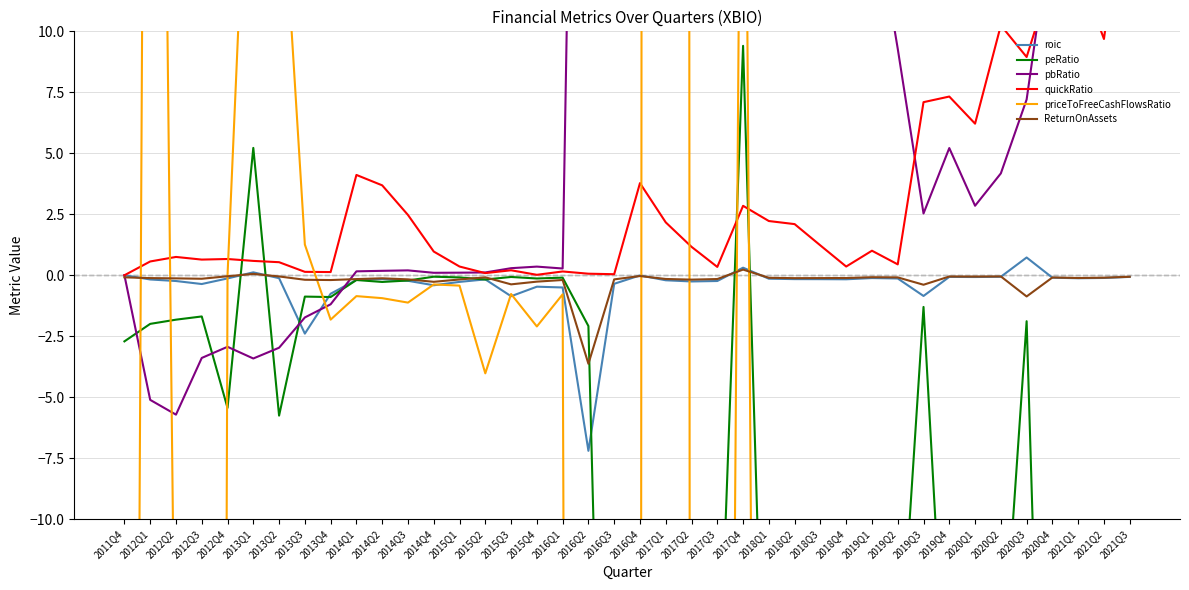

Rank the series at 2014Q1 from highest to lowest value.

quickRatio, pbRatio, ReturnOnAssets, roic, peRatio, priceToFreeCashFlowsRatio